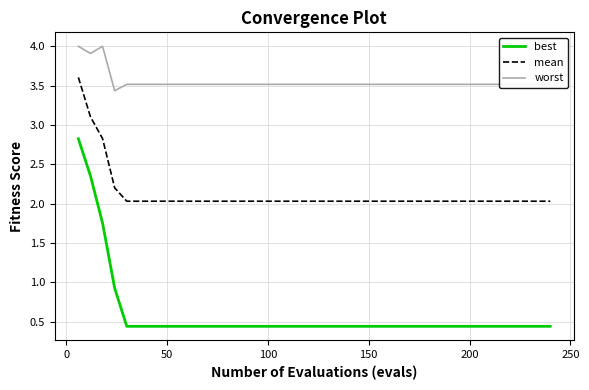

List the series in order of their peak value, lowest first.

best, mean, worst